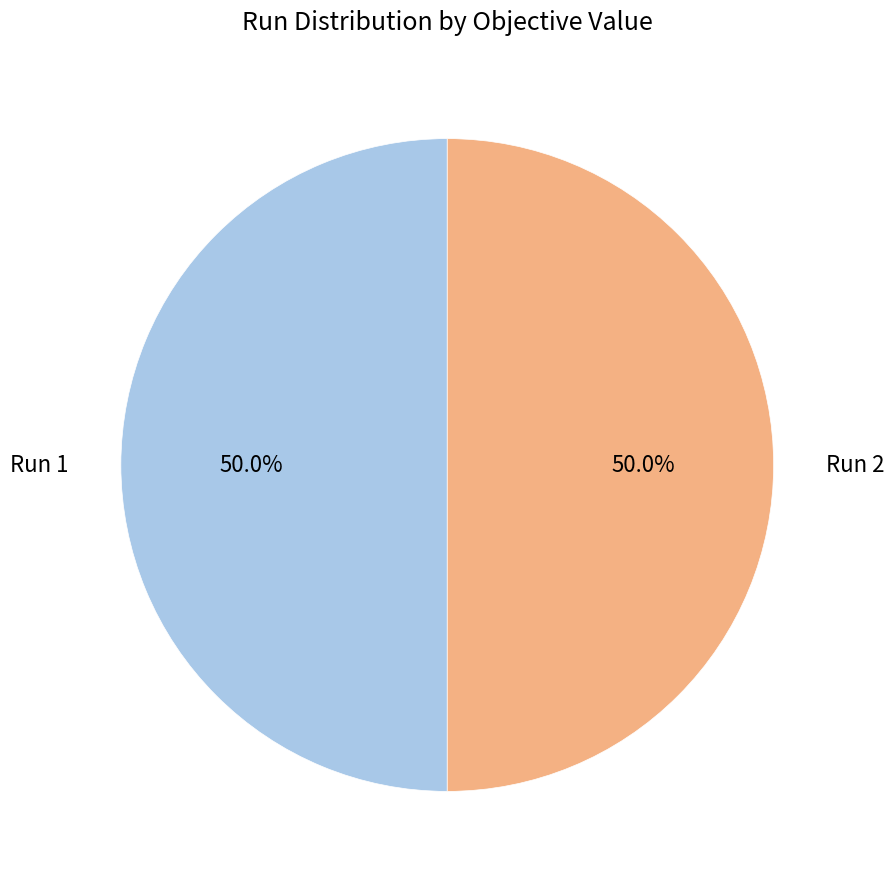

Count the number of slices in the pie.

2